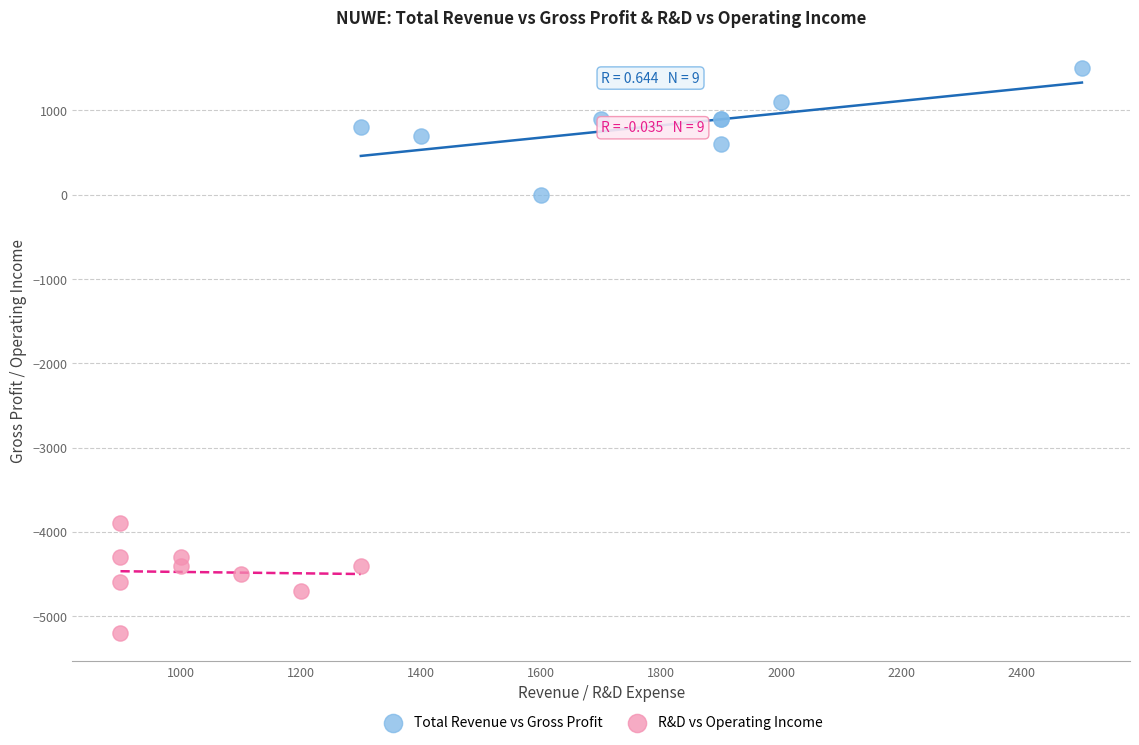

Which series reaches the minimum Y coordinate?

R&D vs Operating Income